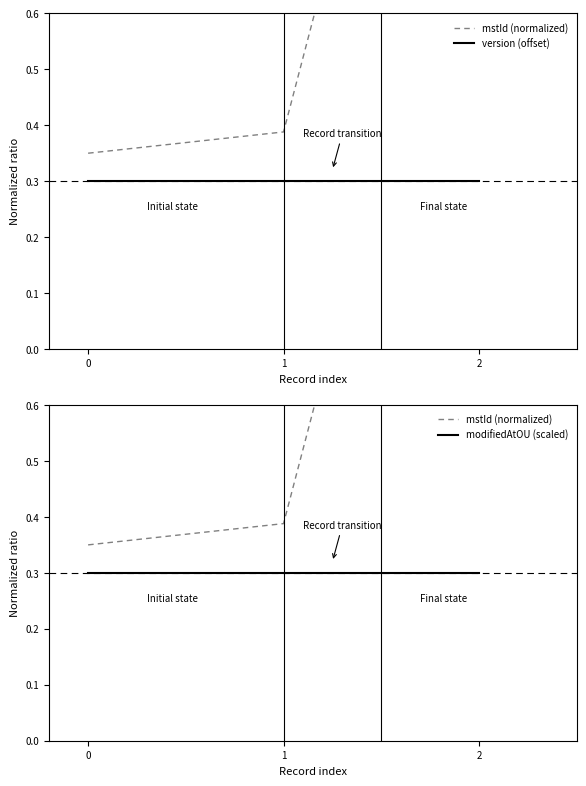

What are all the series names shown in the legend?

mstId (normalized), version (offset), modifiedAtOU (scaled)